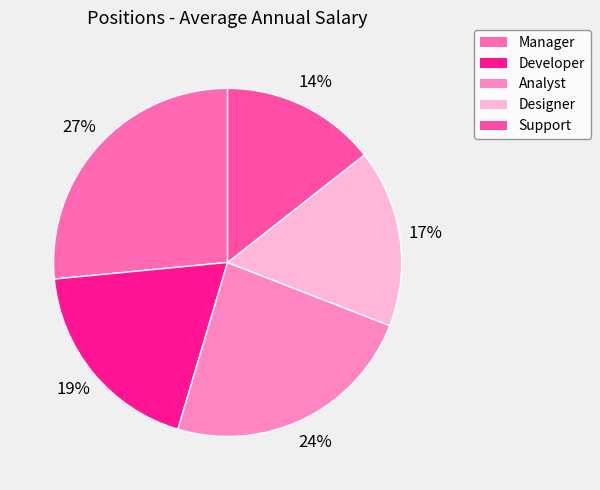

The Manager slice represents 27% of the pie. True or false?

True